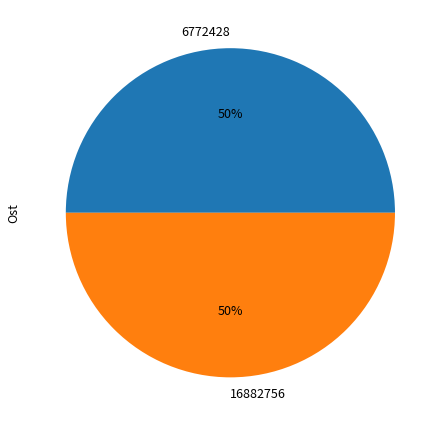

To the nearest percent, what is the combined percentage of 16882756 and 6772428?

100%